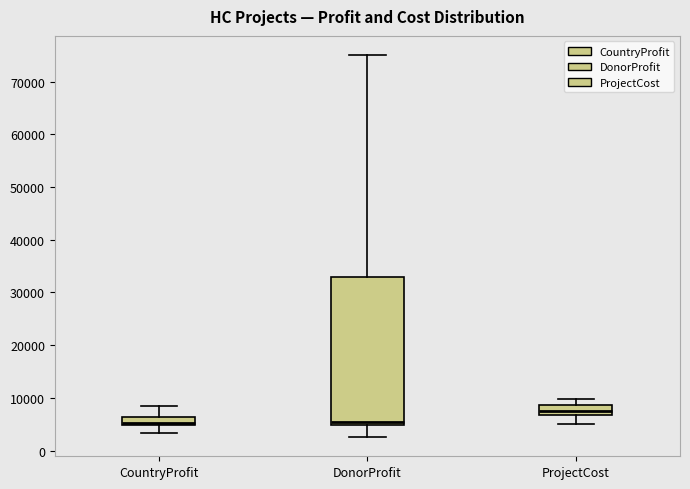

Which box has the highest median line?

ProjectCost